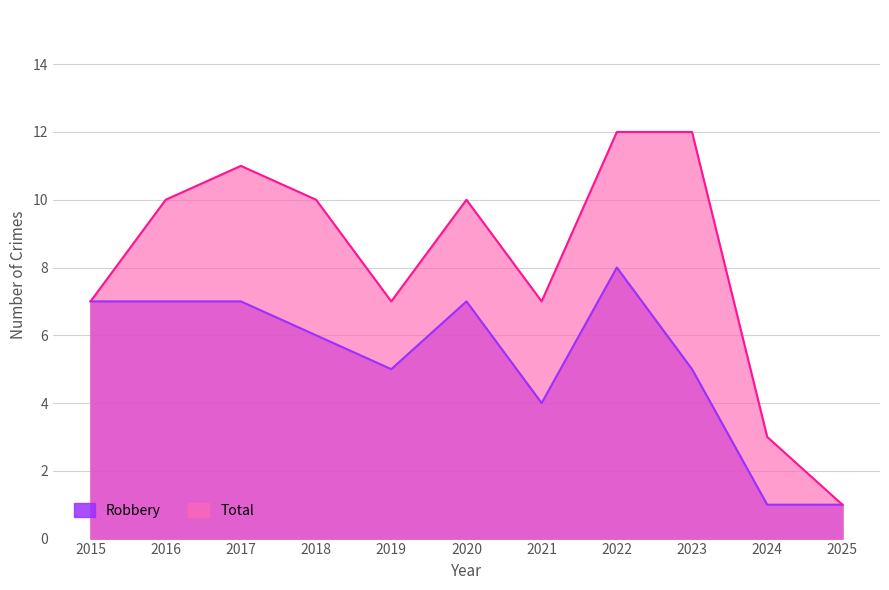

What is the sum of the Total values at 2018 and 2020?

20